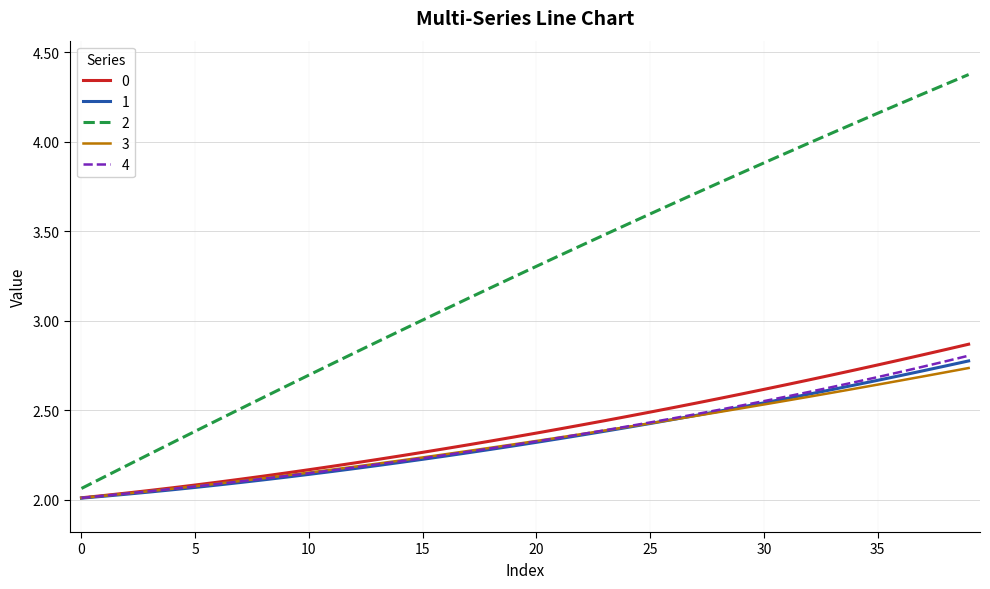

What is the greatest value displayed?

4.4